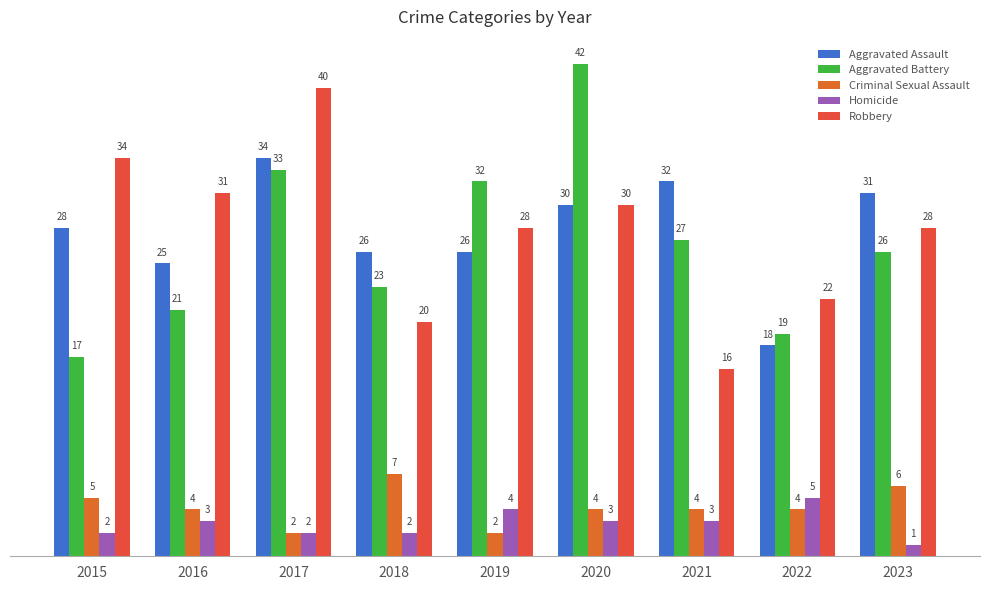

At which label is Criminal Sexual Assault closest to 4?

2016